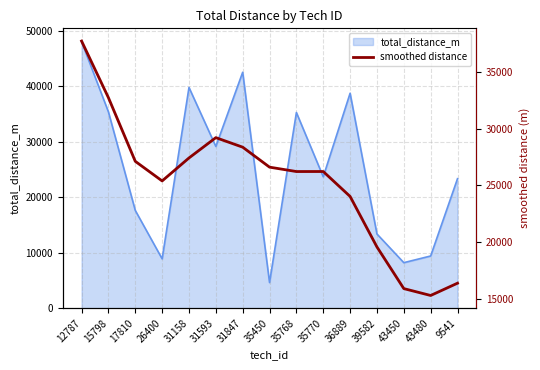

What value does the data have at 31593?

29214.0